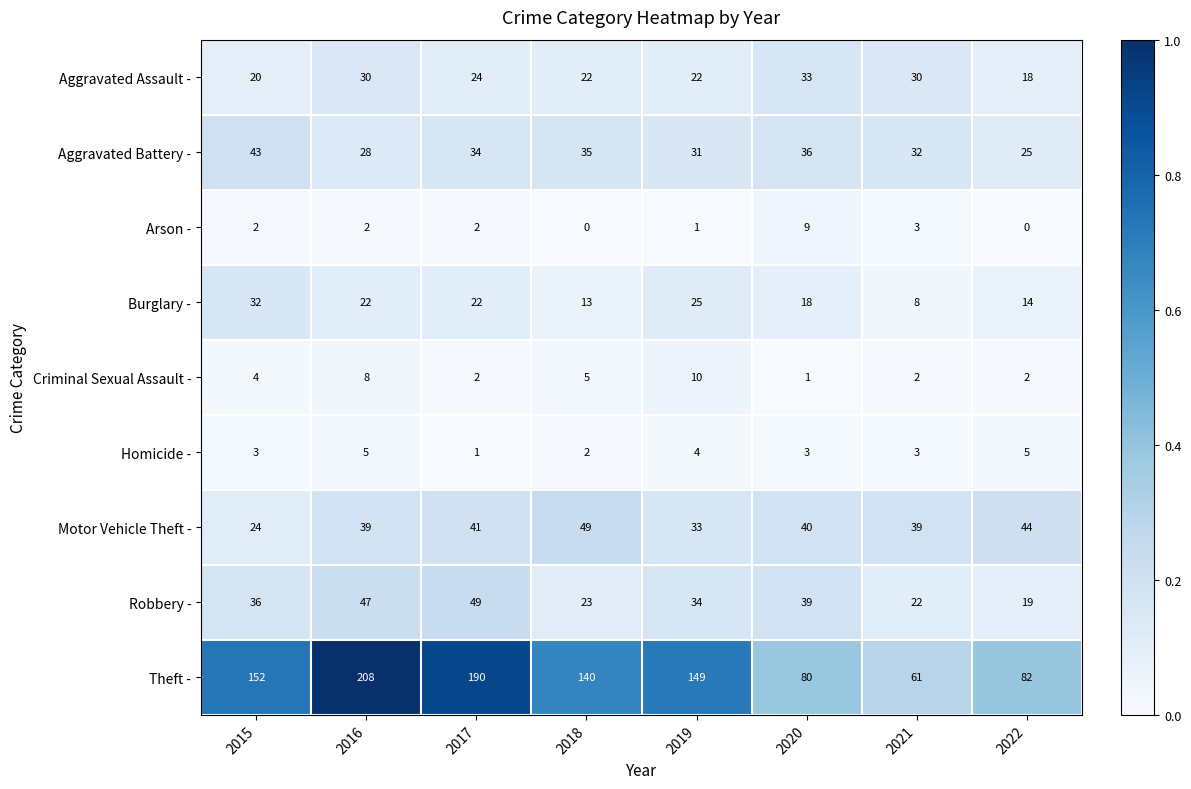

What is the highest value of the Robbery - series?

49